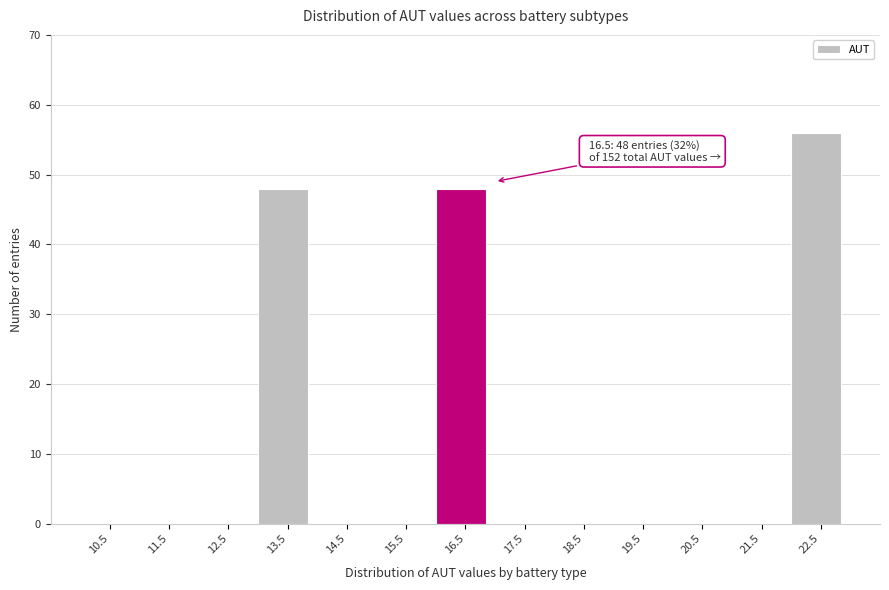

Over which range of the x-axis is the bar tallest?

22 to 23